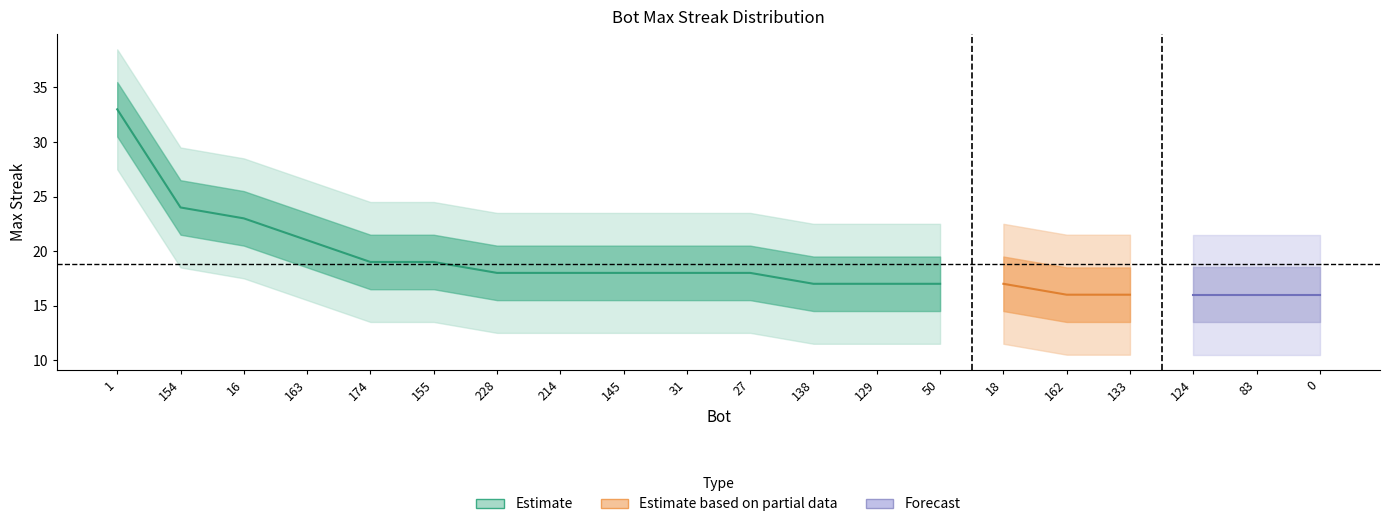

At which category does the chart reach its minimum across all series?

162